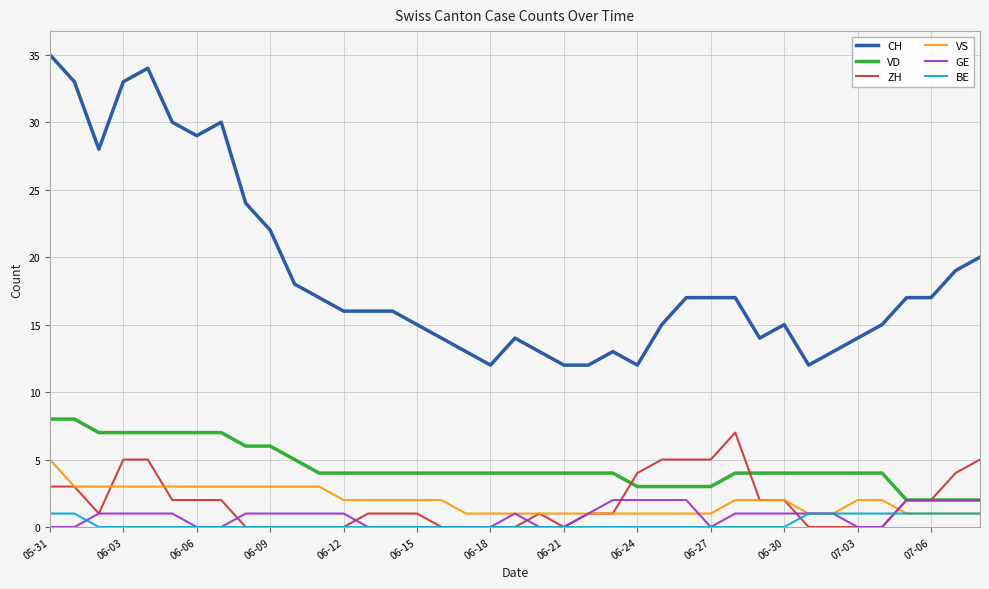

Reading left to right, extract all data points from this chart.

CH: 35	33	28	33	34	30	29	30	24	22	18	17	16	16	16	15	14	13	12	14	13	12	12	13	12	15	17	17	17	14	15	12	13	14	15	17	17	19	20
VD: 8	8	7	7	7	7	7	7	6	6	5	4	4	4	4	4	4	4	4	4	4	4	4	4	3	3	3	3	4	4	4	4	4	4	4	2	2	2	2
ZH: 3	3	1	5	5	2	2	2	0	0	0	0	0	1	1	1	0	0	0	0	1	0	1	1	4	5	5	5	7	2	2	0	0	0	0	2	2	4	5
VS: 5	3	3	3	3	3	3	3	3	3	3	3	2	2	2	2	2	1	1	1	1	1	1	1	1	1	1	1	2	2	2	1	1	2	2	1	1	1	1
GE: 0	0	1	1	1	1	0	0	1	1	1	1	1	0	0	0	0	0	0	1	0	0	1	2	2	2	2	0	1	1	1	1	1	0	0	2	2	2	2
BE: 1	1	0	0	0	0	0	0	0	0	0	0	0	0	0	0	0	0	0	0	0	0	0	0	0	0	0	0	0	0	0	1	1	1	1	1	1	1	1